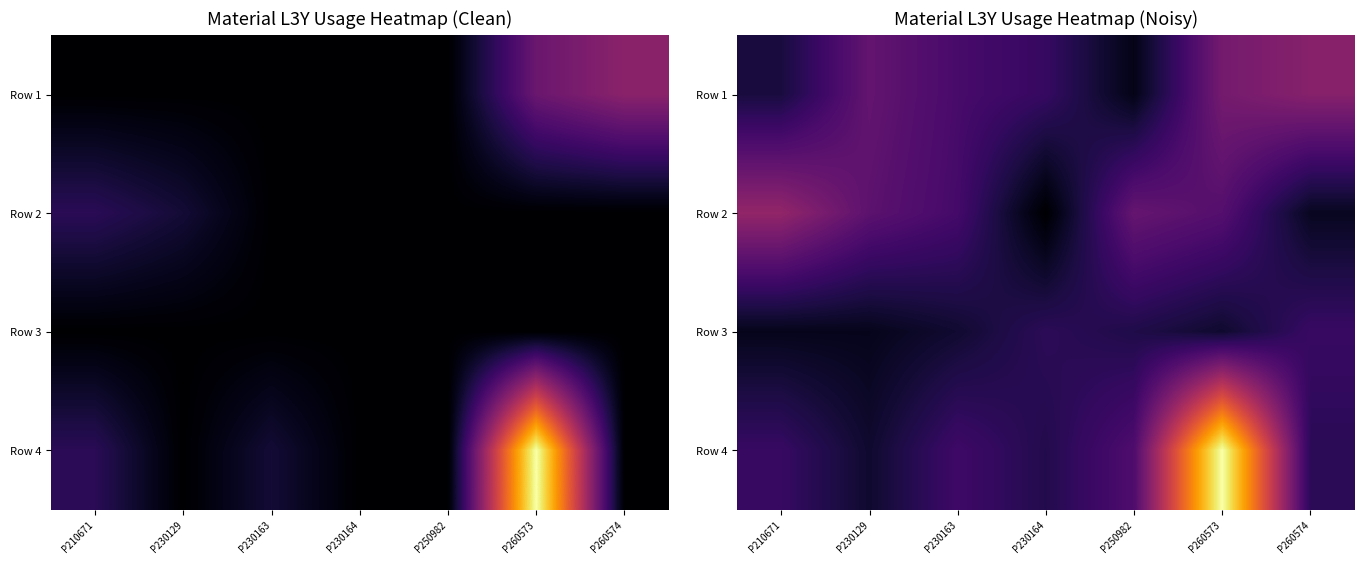

Is it true that Row 4 equals 0.4 at P260574?

False